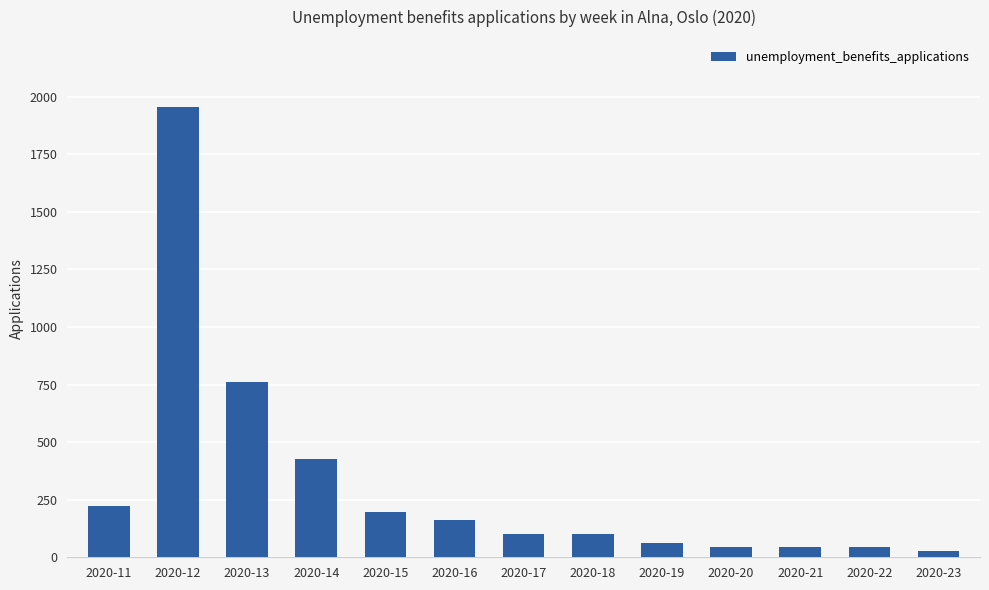

What is the change in value from 2020-17 to 2020-19?

-36